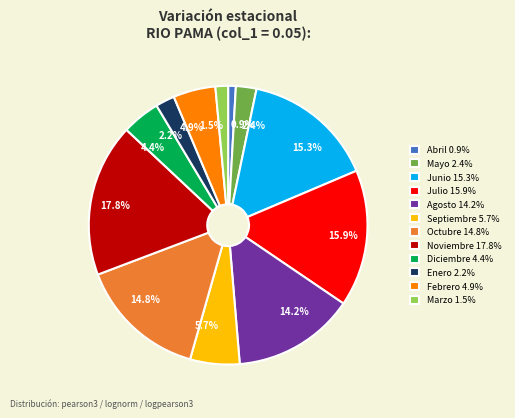

How many slices are in this pie chart?

12